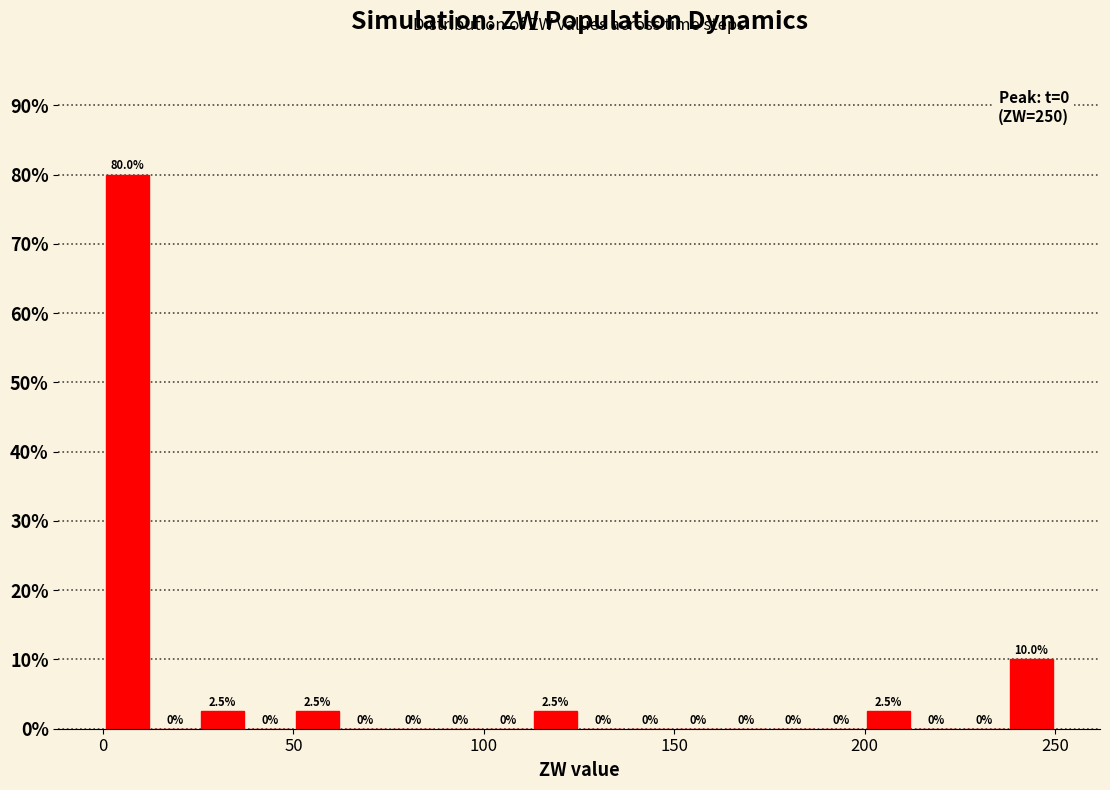

Read against the x-axis, roughly where is the centre of the tallest bar?

5